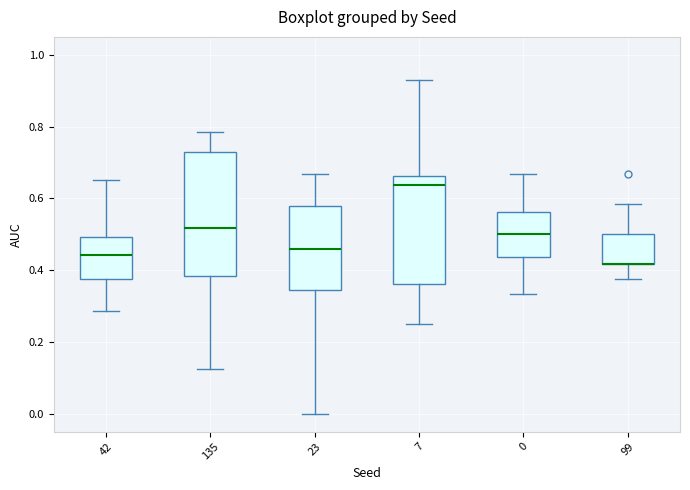

Reading left to right, transcribe this box plot: for each box, give where its median line is, the range the box spans, and where its two whiskers end, as read against the y-axis. The values are not printed on the chart, so give them approximately, as read against the axis.

42: median 0.44, box 0.38 to 0.50, whiskers 0.28 to 0.66
135: median 0.52, box 0.38 to 0.72, whiskers 0.12 to 0.78
23: median 0.46, box 0.34 to 0.58, whiskers 0.00 to 0.66
7: median 0.64, box 0.36 to 0.66, whiskers 0.26 to 0.92
0: median 0.50, box 0.44 to 0.56, whiskers 0.34 to 0.66
99: median 0.42 (drawn on the box's lower edge), box 0.42 to 0.50, whiskers 0.38 to 0.58